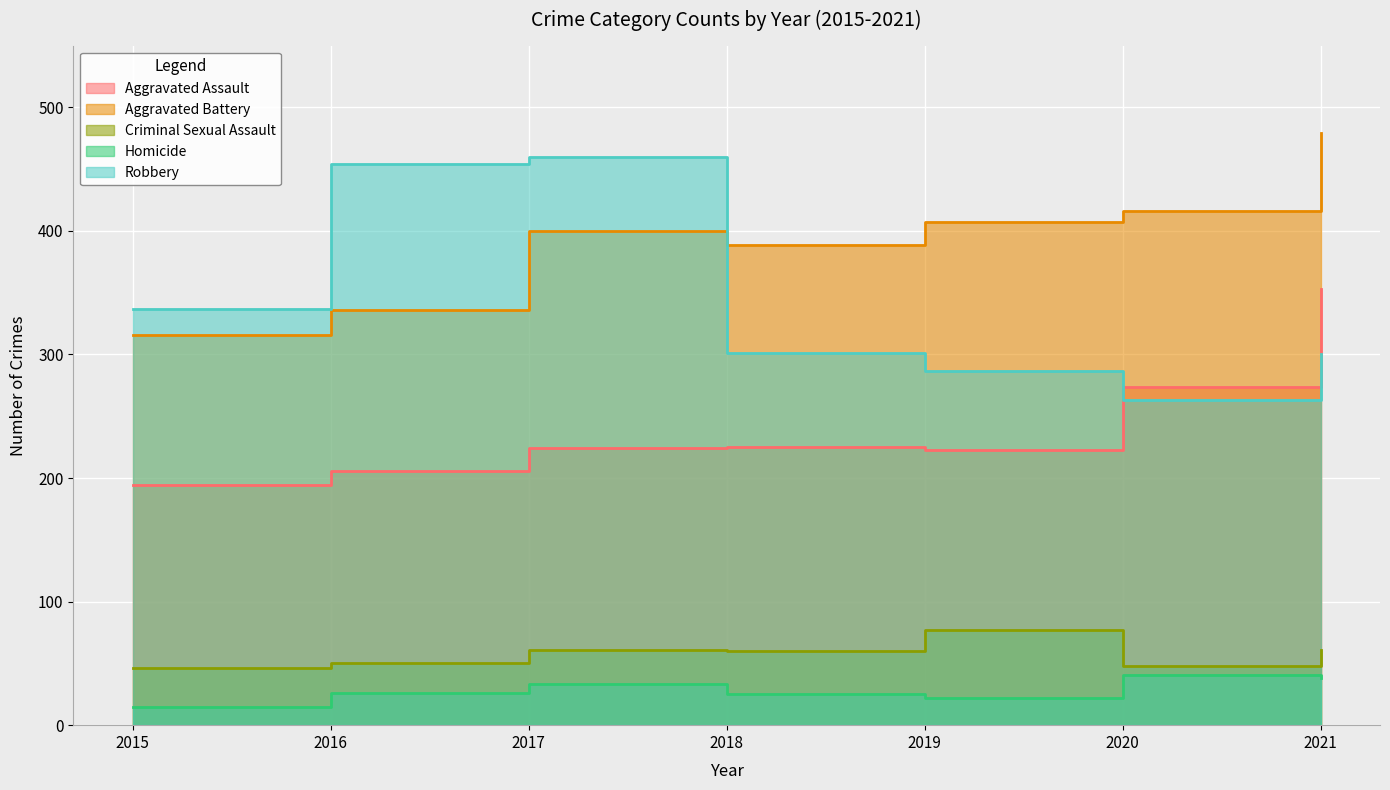

How many interior local peaks does the Aggravated Battery series have?

1